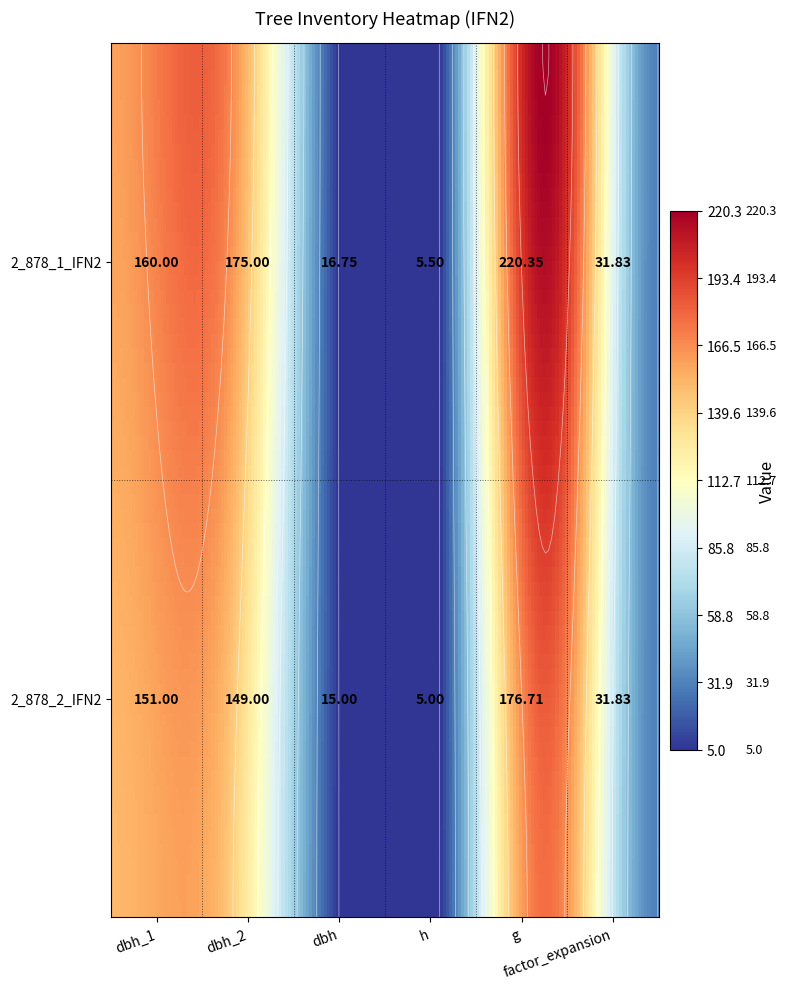

What is the sum of the 2_878_1_IFN2 values at dbh and factor_expansion?

48.6